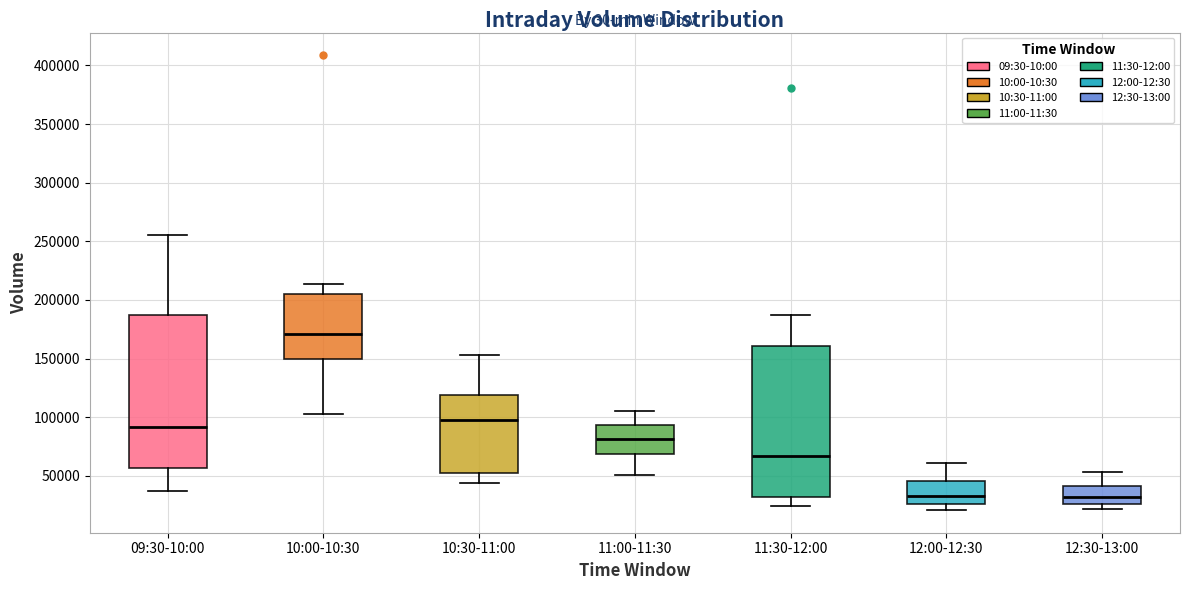

Reading left to right, transcribe this box plot: for each box, give where its median line is, the range the box spans, and where its two whiskers end, as read against the y-axis. The values are not printed on the chart, so give them approximately, as read against the axis.

09:30-10:00: median 90000, box 55000 to 185000, whiskers 35000 to 255000
10:00-10:30: median 170000, box 150000 to 205000, whiskers 105000 to 215000
10:30-11:00: median 100000, box 50000 to 120000, whiskers 45000 to 155000
11:00-11:30: median 80000, box 70000 to 95000, whiskers 50000 to 105000
11:30-12:00: median 65000, box 30000 to 160000, whiskers 25000 to 185000
12:00-12:30: median 35000, box 25000 to 45000, whiskers 20000 to 60000
12:30-13:00: median 30000, box 25000 to 40000, whiskers 20000 to 55000